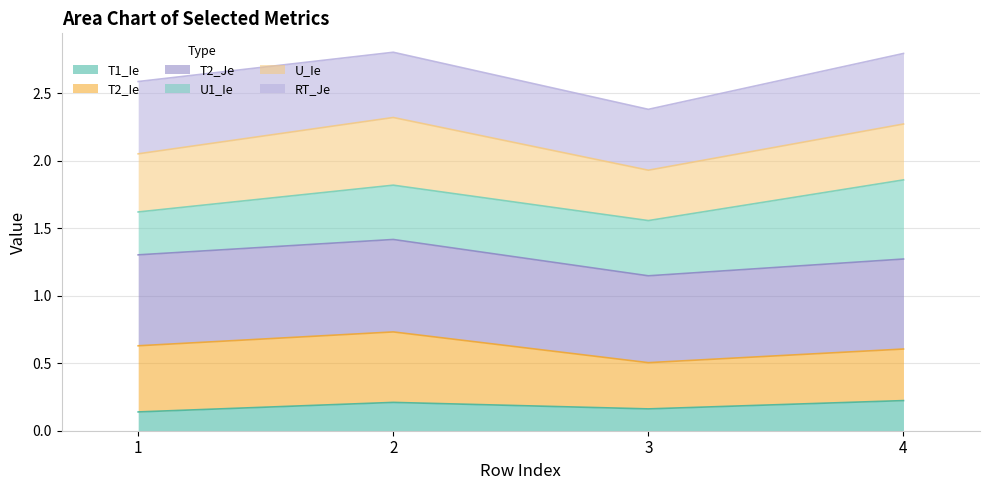

What is the total value across all series at 1?

2.6